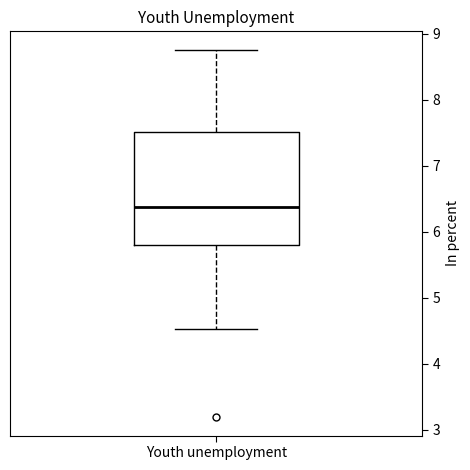

Transcribe this box plot: give where the median line is, the range the box spans, and where the two whiskers end, as read against the y-axis. The values are not printed on the chart, so give them approximately, as read against the axis.

median 6.4, box 5.8 to 7.5, whiskers 4.5 to 8.8